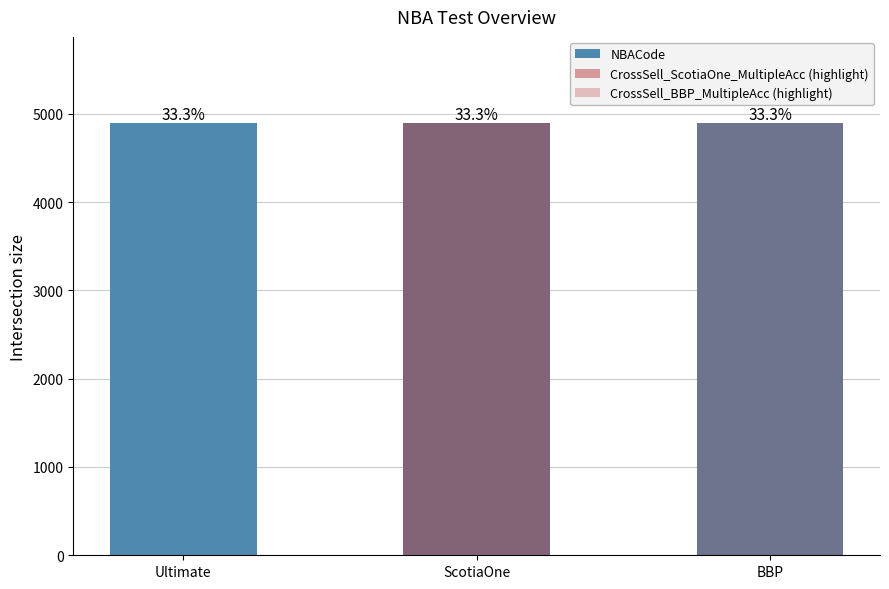

Which has a higher value, Ultimate or ScotiaOne?

ScotiaOne